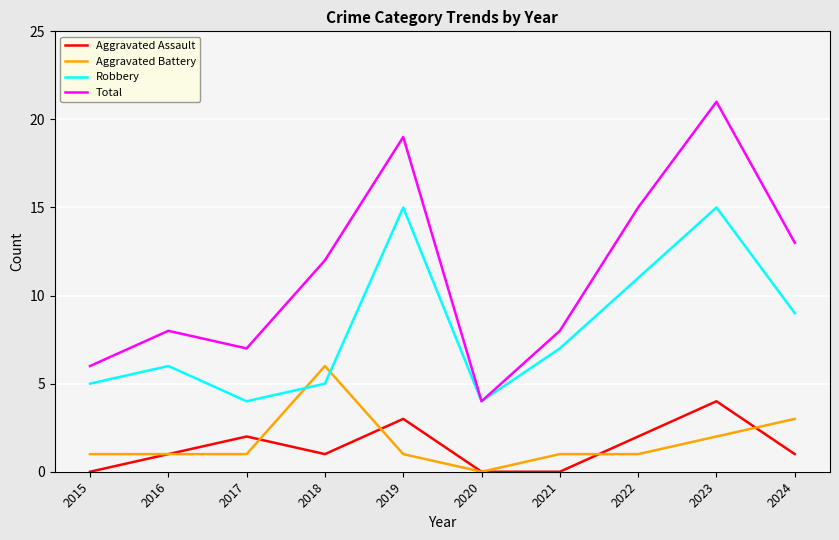

What is the average value of the Robbery series?

8